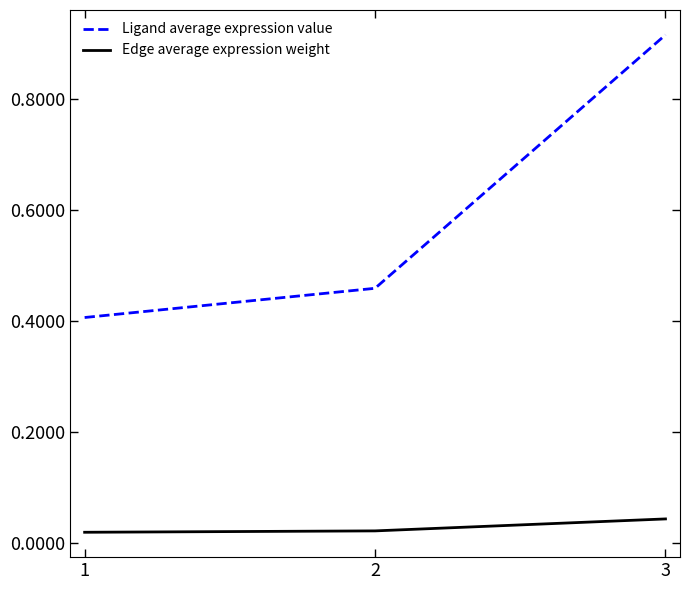

At which label is Ligand average expression value closest to 0?

1